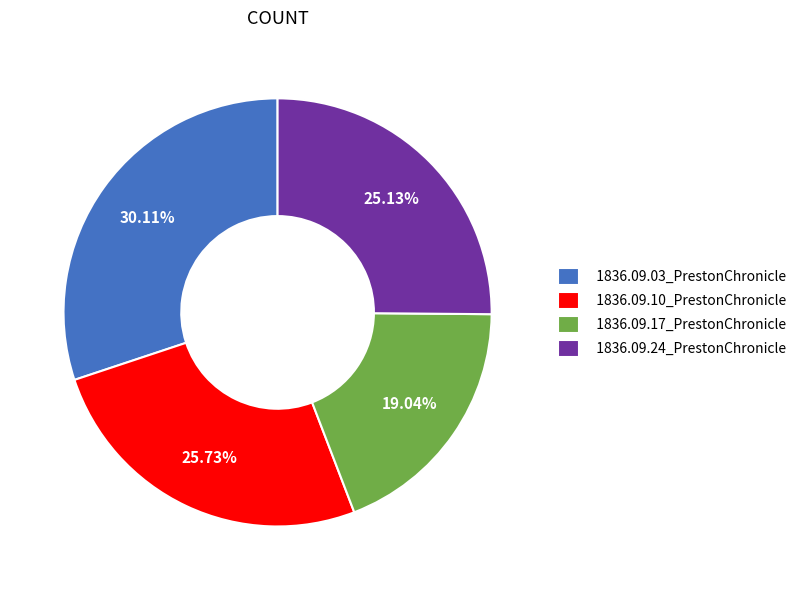

Which category has the biggest portion of the pie?

1836.09.03_PrestonChronicle